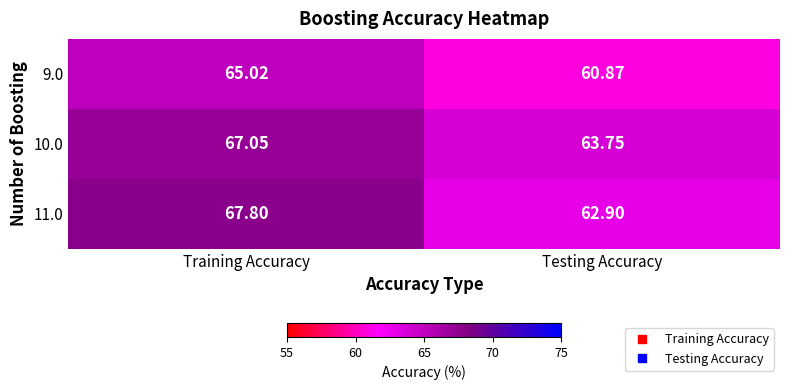

At which label does 10.0 first exceed 67?

Training Accuracy